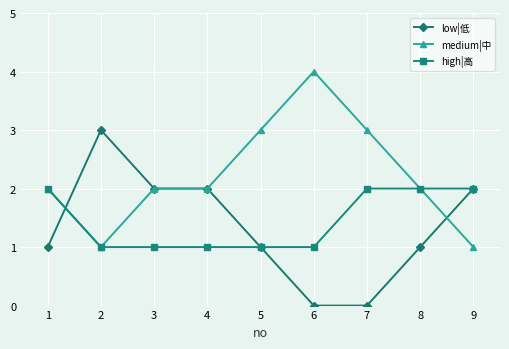

What is the maximum value shown in the chart?

4